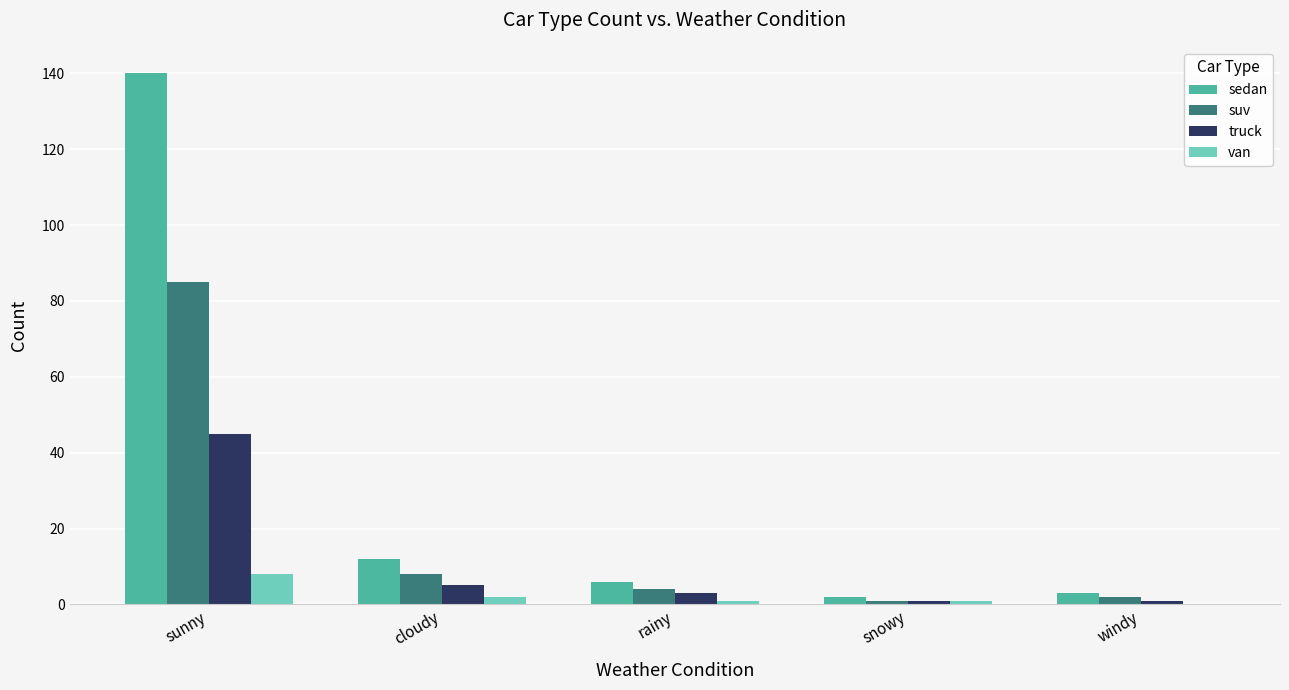

At which category is the sum across all series the highest?

sunny